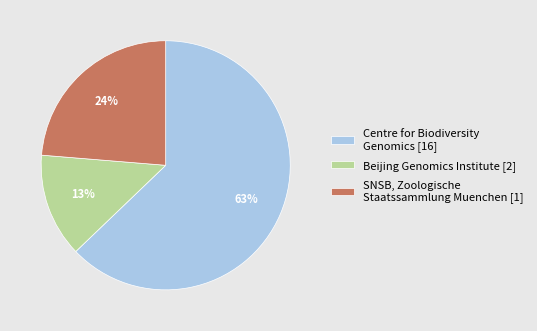

Combined, do Centre for Biodiversity Genomics [16] and SNSB, Zoologische Staatssammlung Muenchen [1] account for over 50%?

Yes